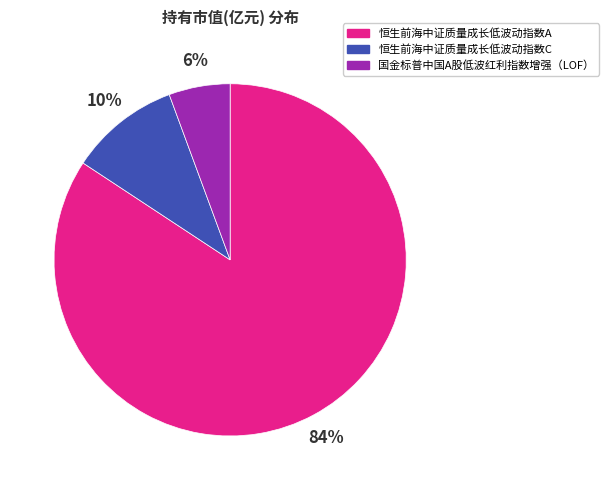

Rank the categories by value from highest to lowest.

恒生前海中证质量成长低波动指数A, 恒生前海中证质量成长低波动指数C, 国金标普中国A股低波红利指数增强（LOF）